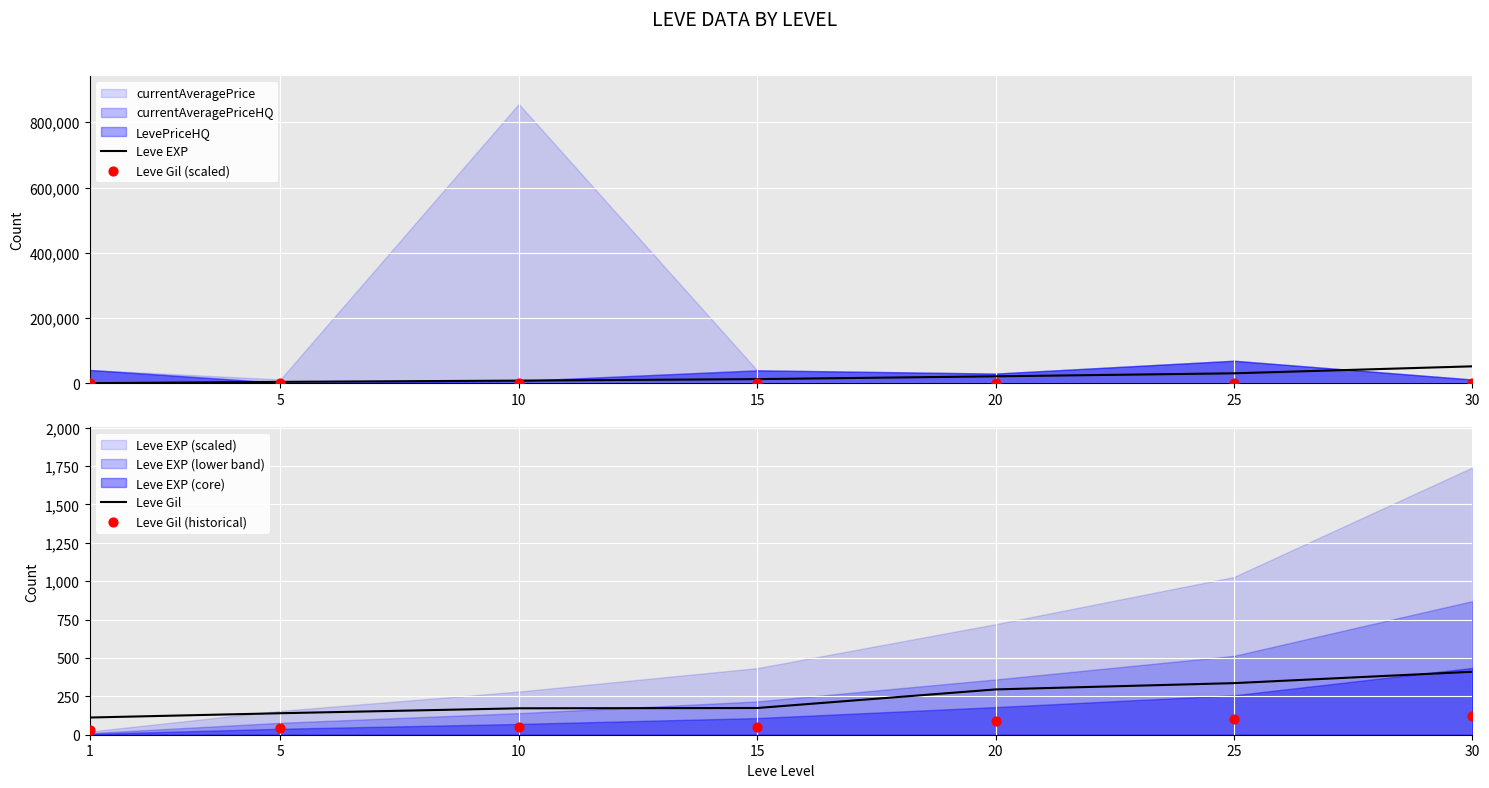

The value of Leve EXP at 30 is 20024. True or false?

False